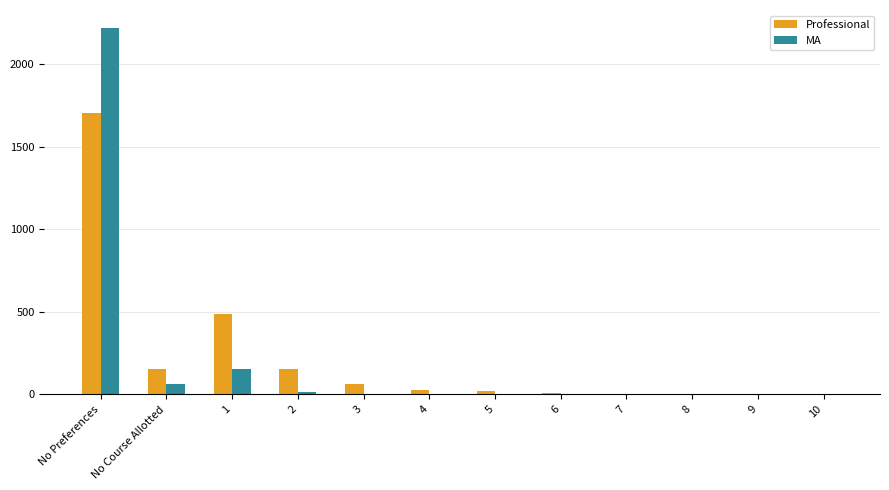

What is the total value across all series at 1?

639